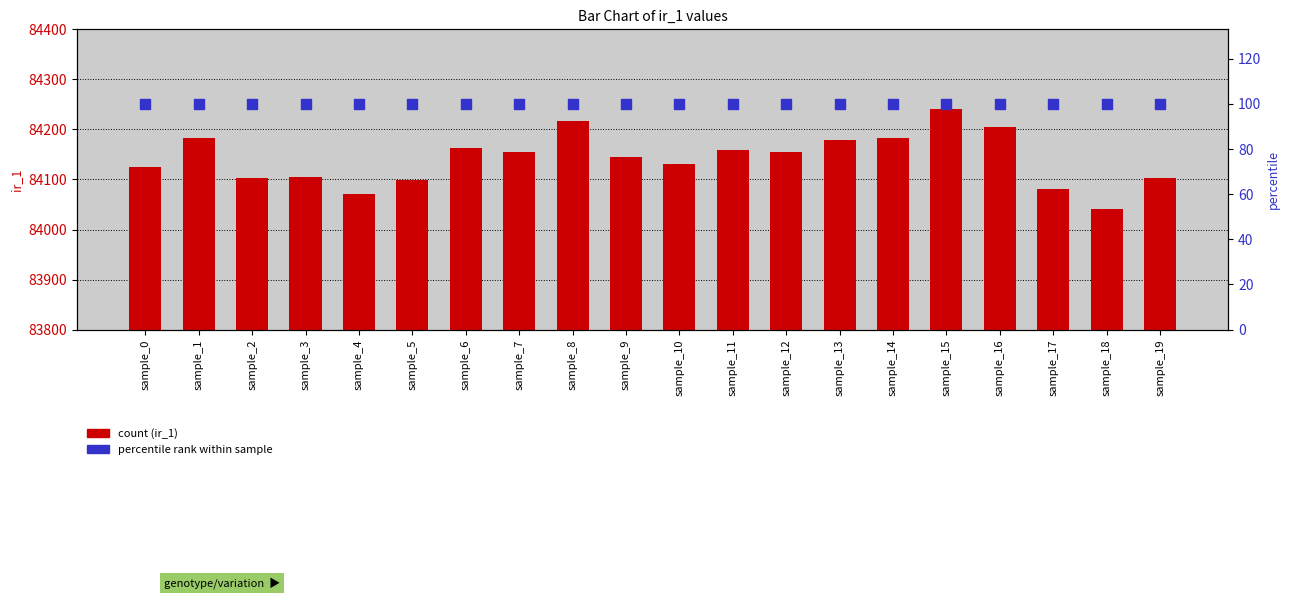

Which series contains the lowest Y value?

percentile rank